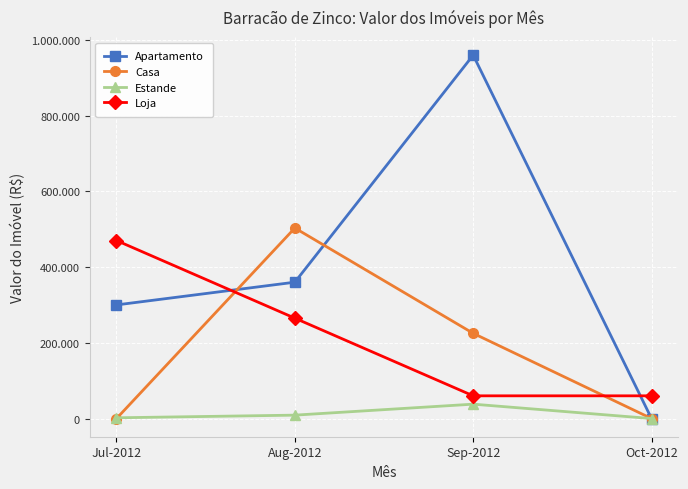

What position from the left is Sep-2012?

3